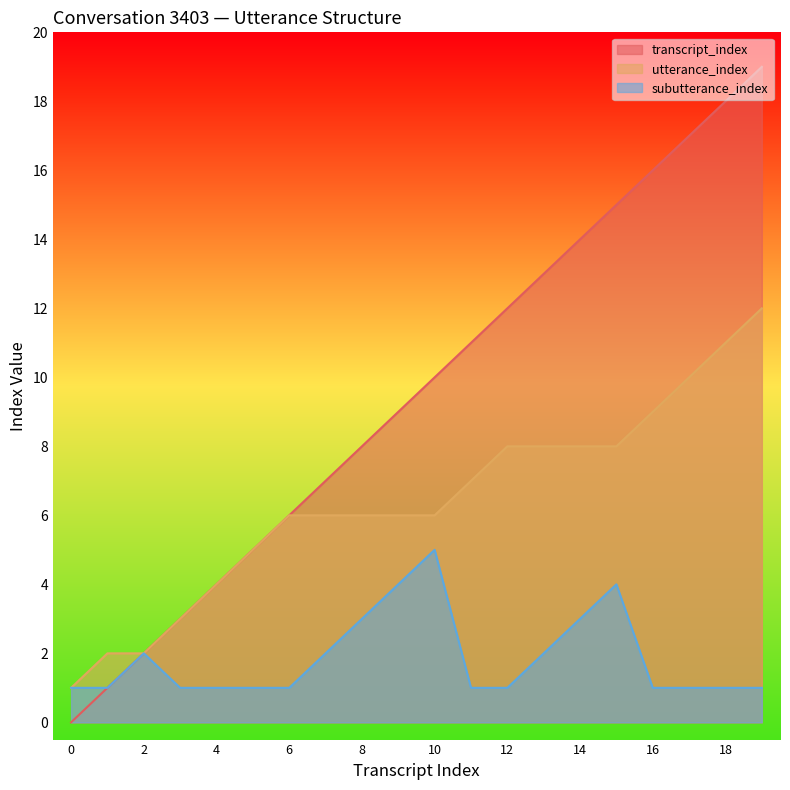

What value does the subutterance_index series have at 15?

4